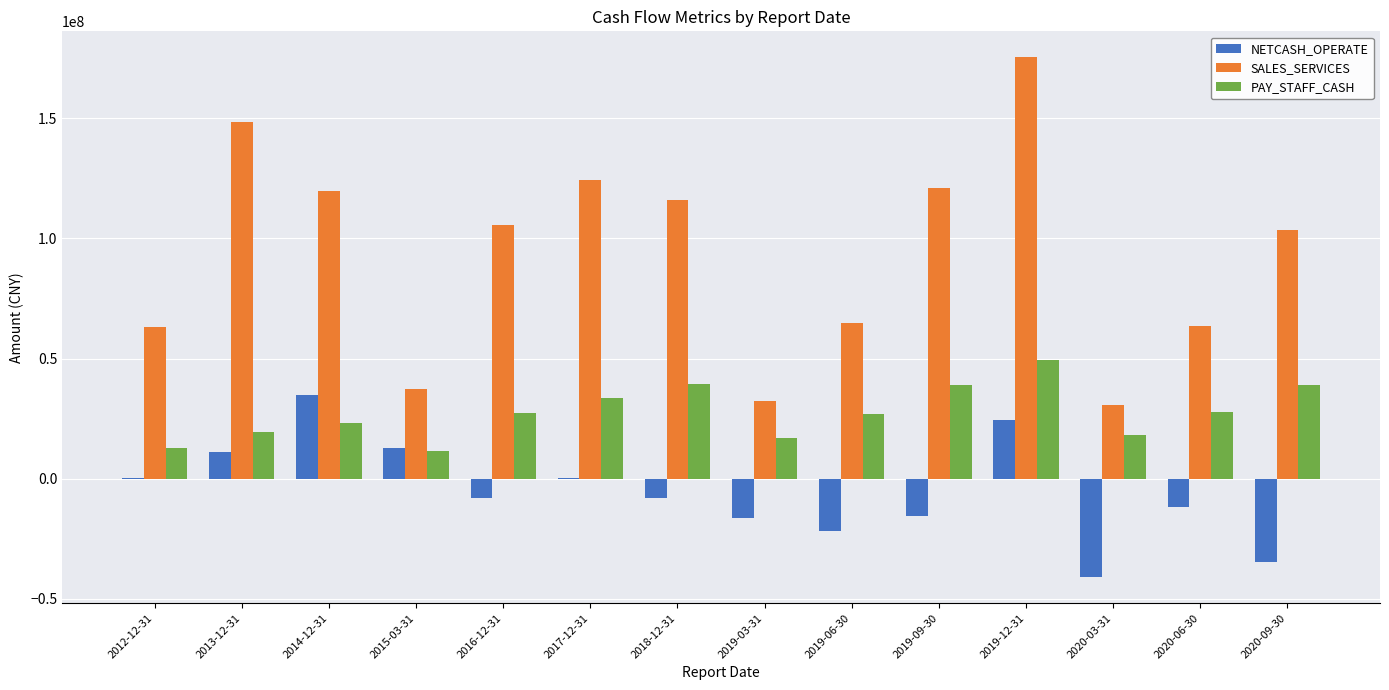

How many values in the SALES_SERVICES series exceed 105371440?

7